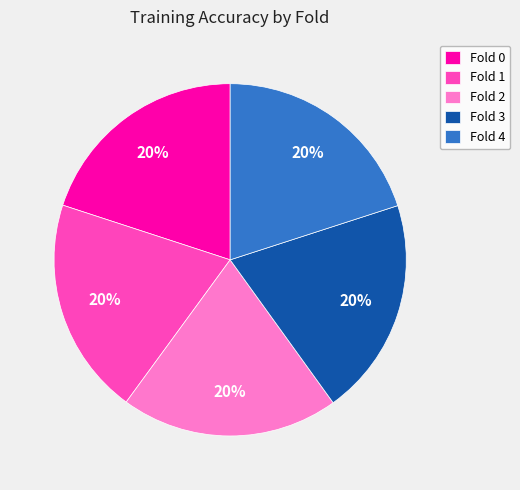

To the nearest percent, what percentage of the pie is Fold 2?

20%